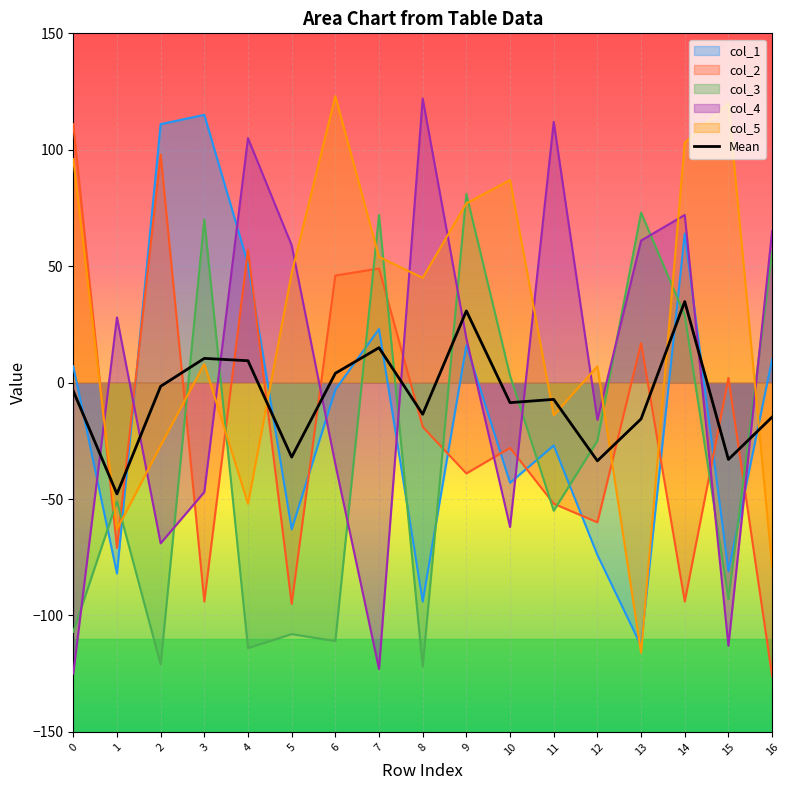

At which label is the value closest to -6?

11